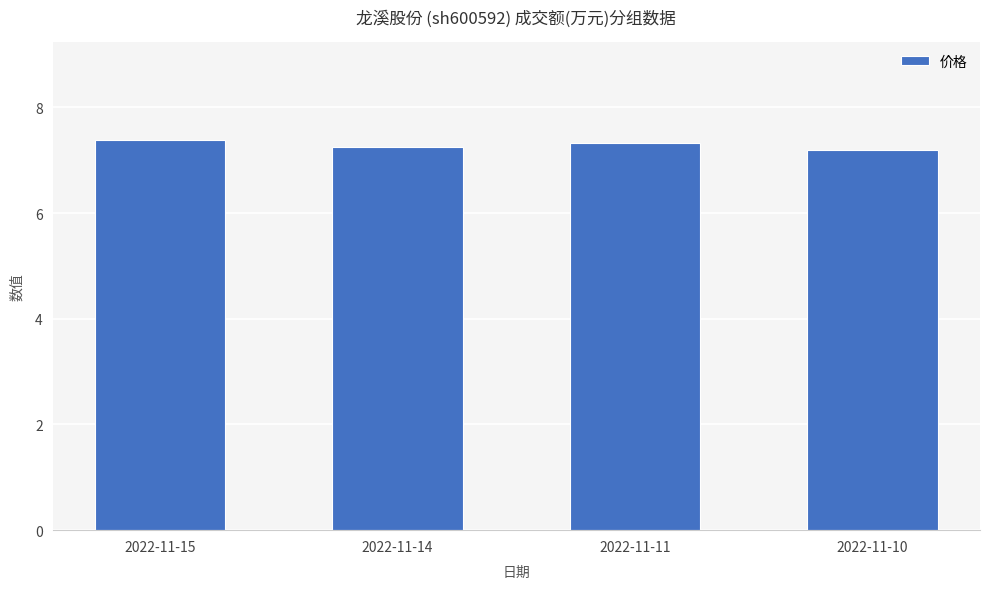

The value at 2022-11-14 is 10.6. True or false?

False